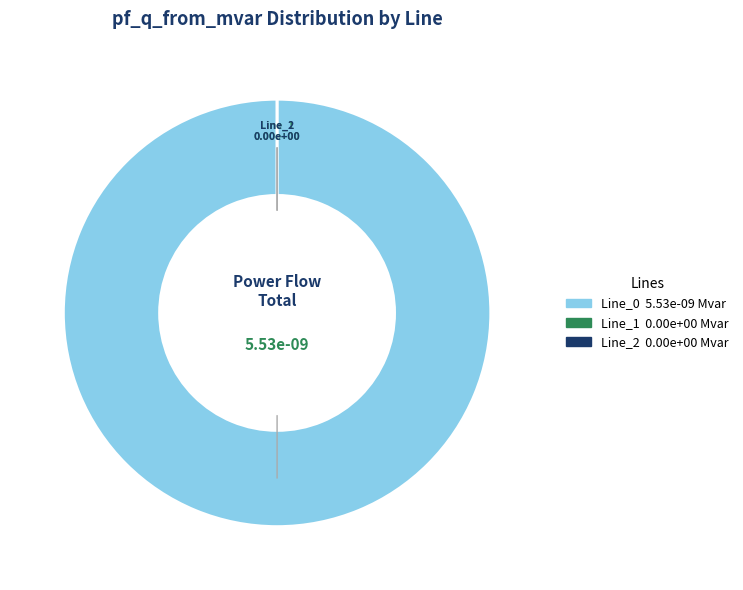

What is the largest slice in the pie chart?

Line_0